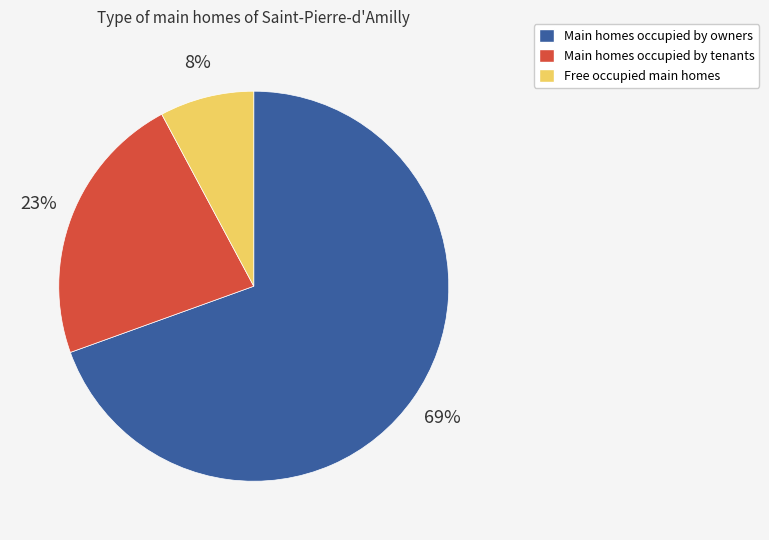

How many slices are in this pie chart?

3